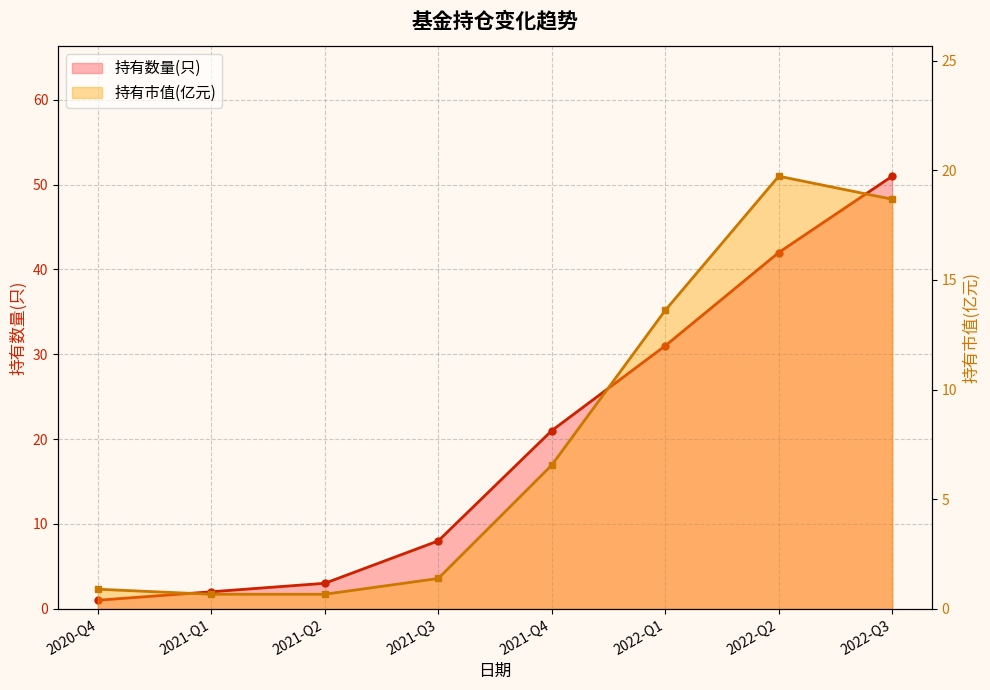

Reading left to right, list all the values displayed in this chart.

持有数量(只): 1.0	2.0	3.0	8.0	21.0	31.0	42.0	51.0
持有市值(亿元): 0.9	0.7	0.7	1.4	6.5	13.6	19.7	18.7